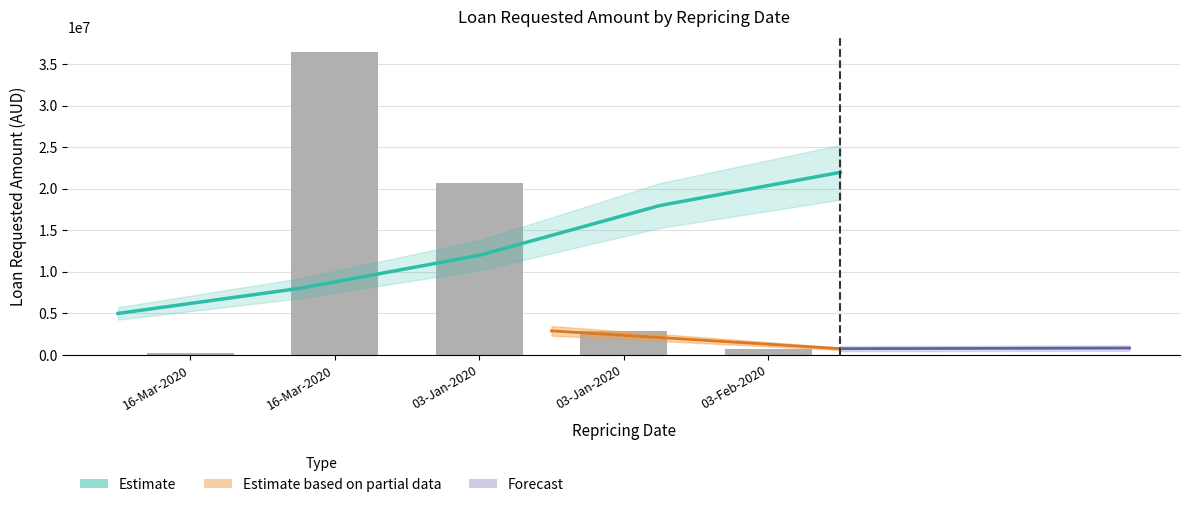

Reading right to left, what are all the values shown in this chart?

03-Feb-2020=750000	03-Jan-2020=2900000	03-Jan-2020=20700000	16-Mar-2020=36500000	16-Mar-2020=275750